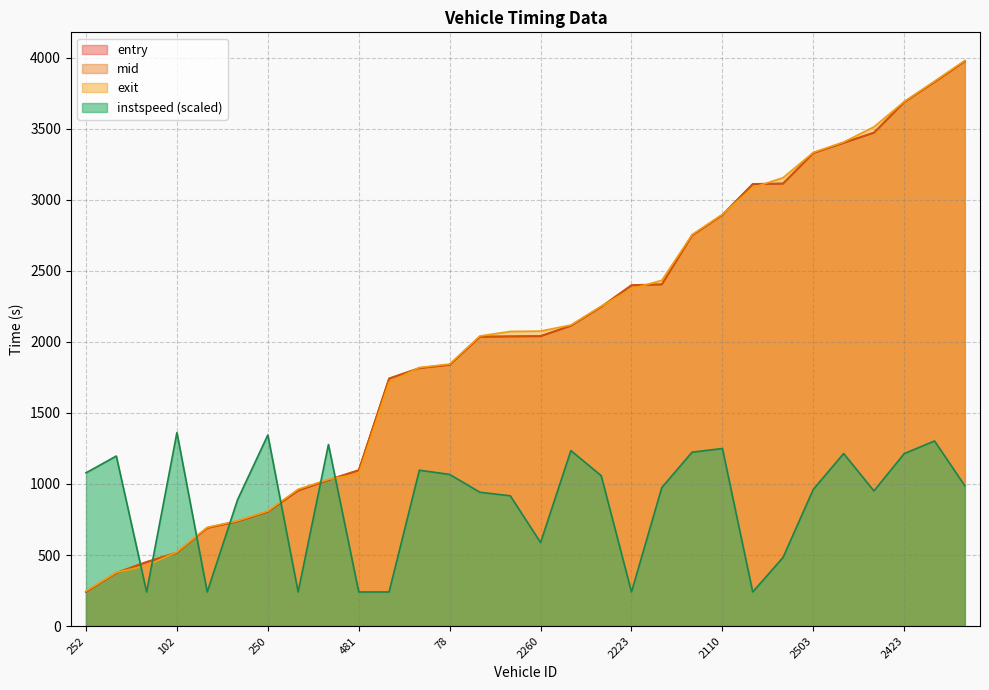

At which label does mid first exceed 2042?

2260